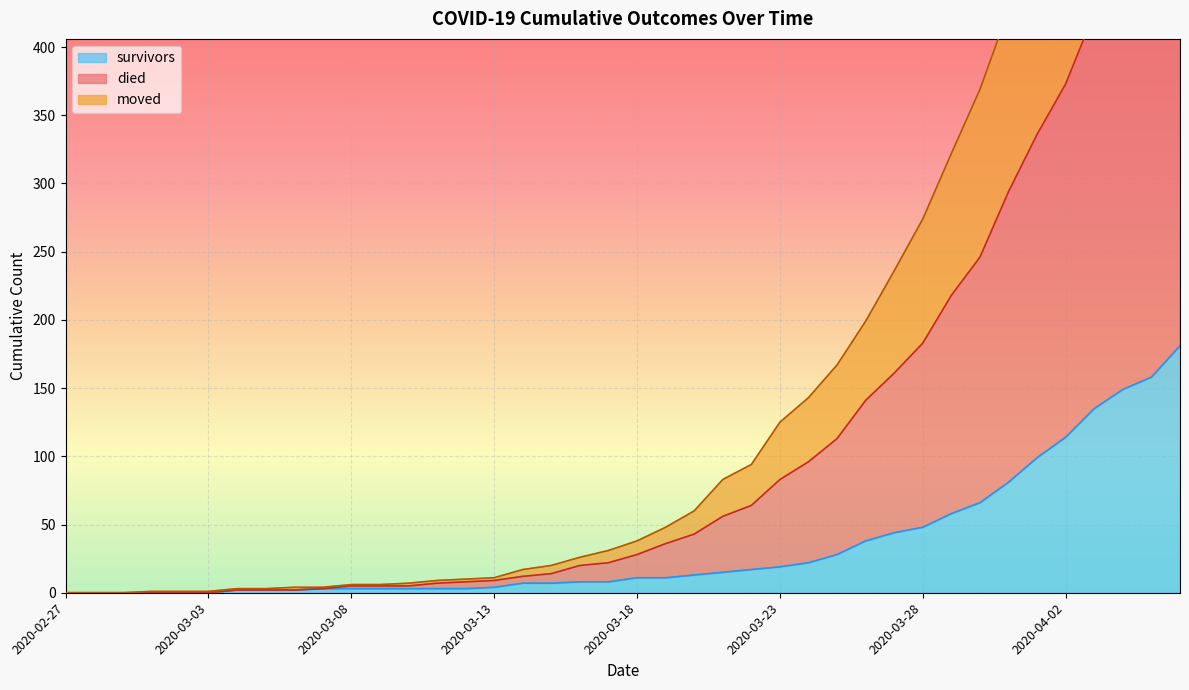

True or false: survivors has a value of 0 at 2020-02-27.

True